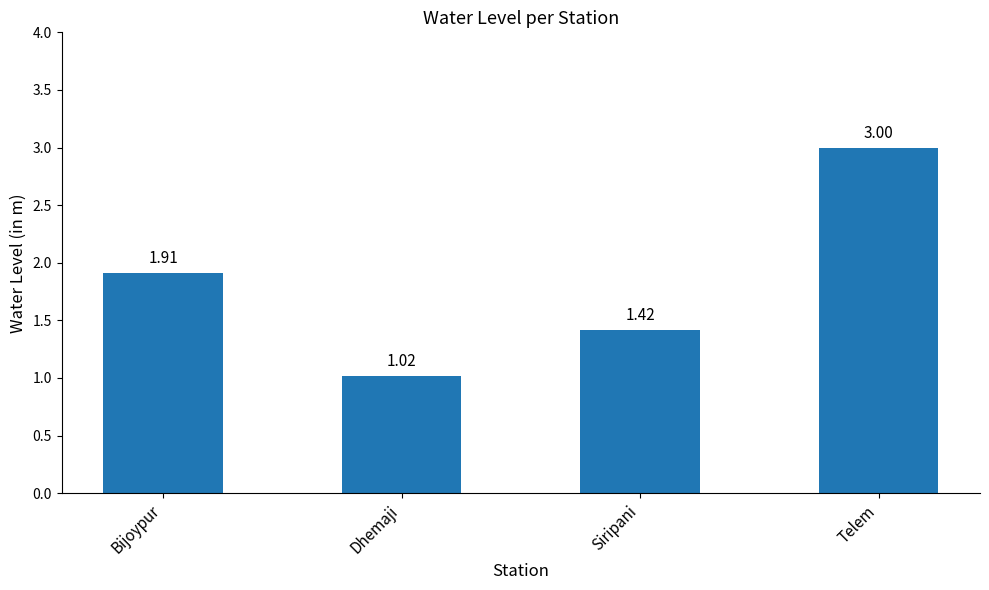

What is the sum of the values at Bijoypur and Dhemaji?

2.9